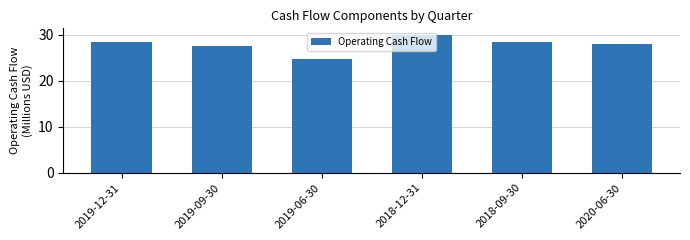

What is the difference between the values at 2019-12-31 and 2019-09-30?

0.9